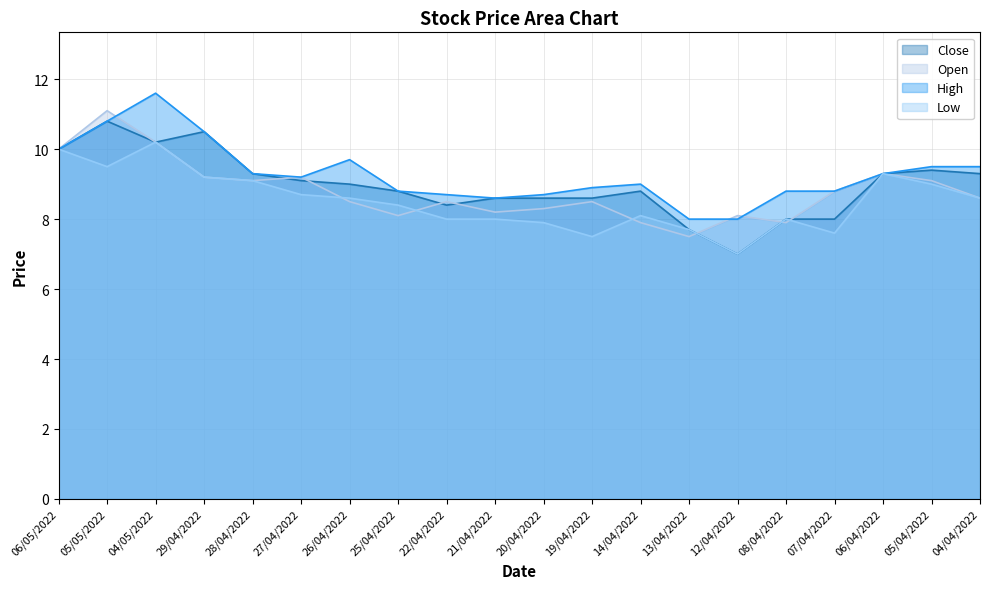

Which series changed the most between 26/04/2022 and 04/04/2022?

Close